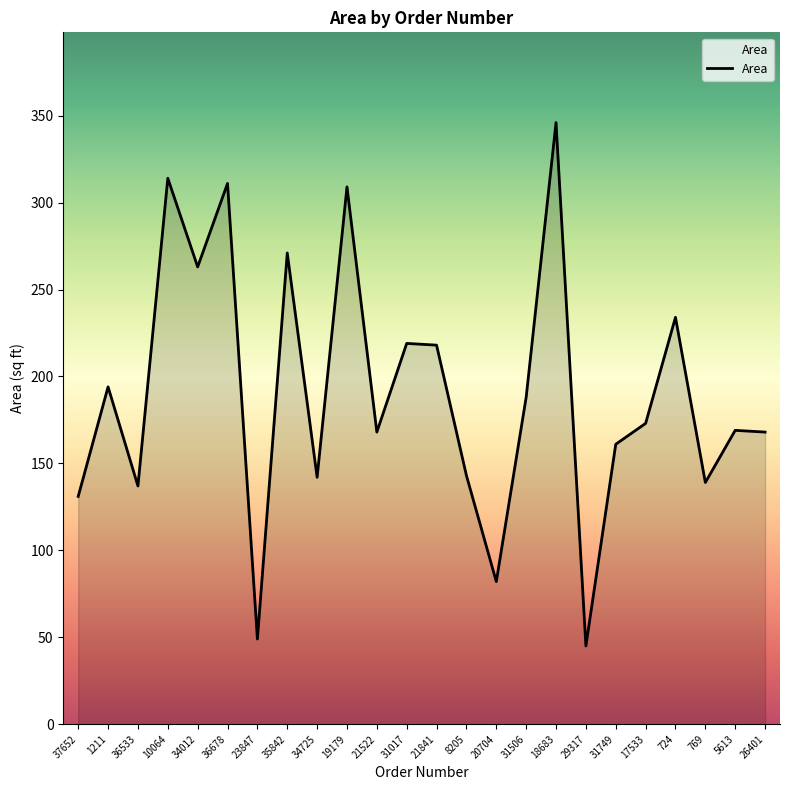

Which label corresponds to the smallest value in the chart?

29317